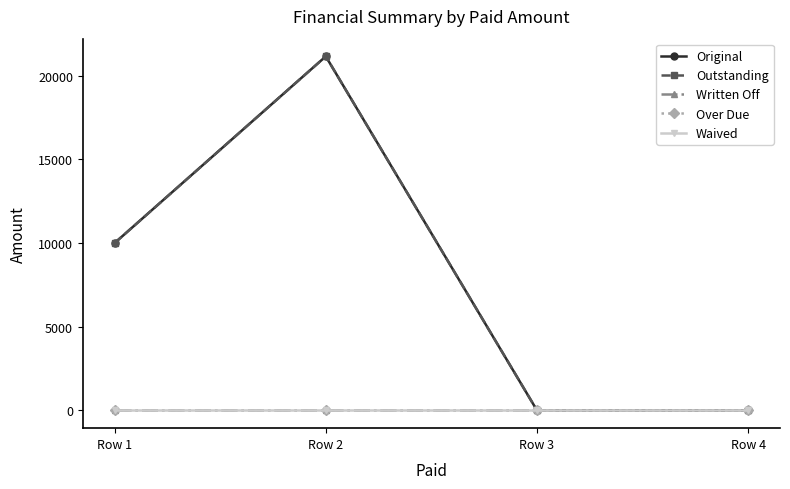

Between Row 1 and Row 3, which series saw the biggest shift?

Original